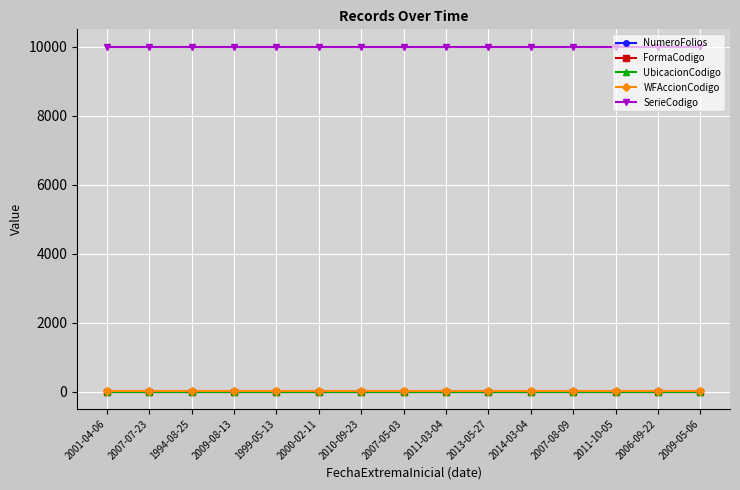

Does the chart have visible grid lines?

Yes